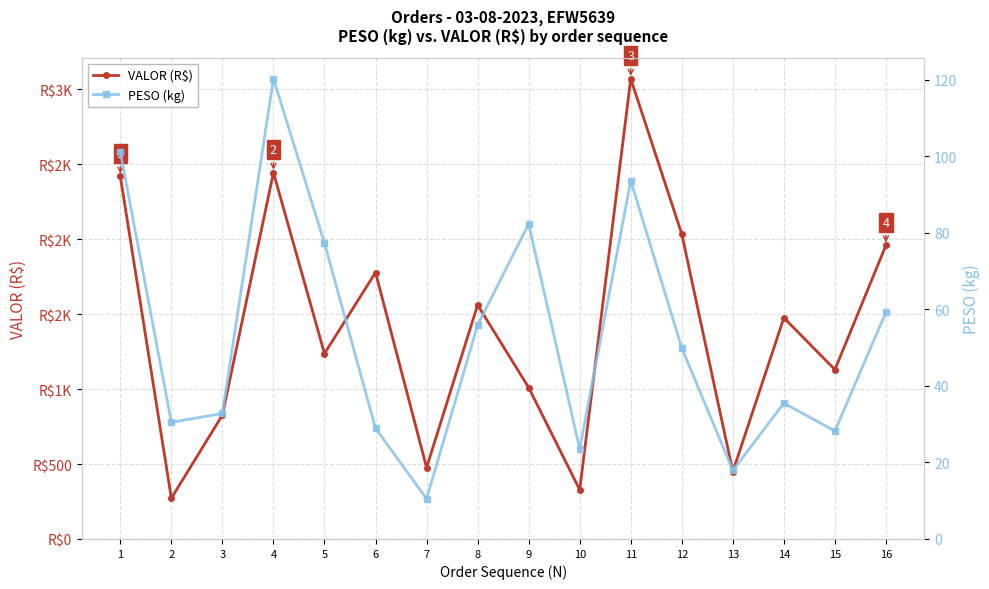

What is the value of the VALOR (R$) point at the 13th from the left?

449.5